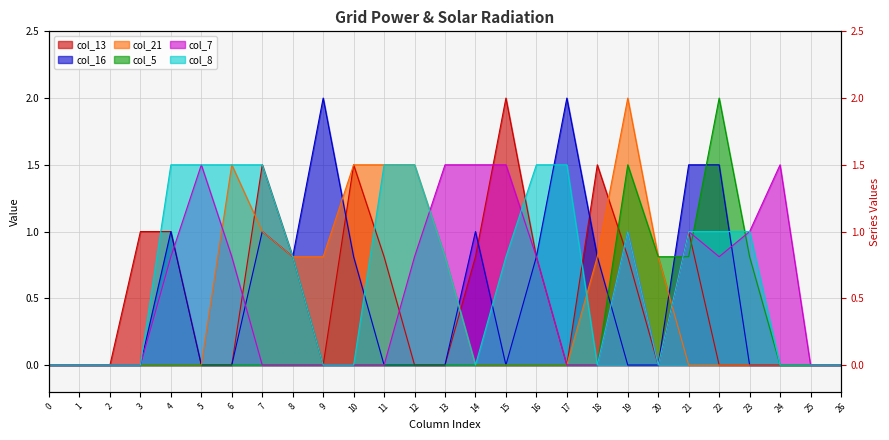

Reading left to right, what are all the values shown in this chart?

col_13: 0=0.0	1=0.0	2=0.0	3=1.0	4=1.0	5=0.0	6=0.0	7=1.5	8=0.8	9=0.0	10=1.5	11=0.8	12=0.0	13=0.0	14=0.8	15=2.0	16=0.8	17=0.0	18=1.5	19=0.8	20=0.0	21=1.0	22=0.0	23=0.0	24=0.0	25=0.0	26=0.0
col_16: 0=0.0	1=0.0	2=0.0	3=0.0	4=1.0	5=0.0	6=0.0	7=1.0	8=0.8	9=2.0	10=0.8	11=0.0	12=0.0	13=0.0	14=1.0	15=0.0	16=0.8	17=2.0	18=0.8	19=0.0	20=0.0	21=1.5	22=1.5	23=0.0	24=0.0	25=0.0	26=0.0
col_21: 0=0.0	1=0.0	2=0.0	3=0.0	4=0.0	5=0.0	6=1.5	7=1.0	8=0.8	9=0.8	10=1.5	11=1.5	12=1.5	13=0.8	14=0.0	15=0.0	16=0.0	17=0.0	18=0.8	19=2.0	20=0.8	21=0.0	22=0.0	23=0.0	24=0.0	25=0.0	26=0.0
col_5: 0=0.0	1=0.0	2=0.0	3=0.0	4=0.0	5=0.0	6=0.0	7=0.0	8=0.0	9=0.0	10=0.0	11=0.0	12=0.0	13=0.0	14=0.0	15=0.0	16=0.0	17=0.0	18=0.0	19=1.5	20=0.8	21=0.8	22=2.0	23=0.8	24=0.0	25=0.0	26=0.0
col_7: 0=0.0	1=0.0	2=0.0	3=0.0	4=0.8	5=1.5	6=0.8	7=0.0	8=0.0	9=0.0	10=0.0	11=0.0	12=0.8	13=1.5	14=1.5	15=1.5	16=0.8	17=0.0	18=0.0	19=1.0	20=0.0	21=1.0	22=0.8	23=1.0	24=1.5	25=0.0	26=0.0
col_8: 0=0.0	1=0.0	2=0.0	3=0.0	4=1.5	5=1.5	6=1.5	7=1.5	8=0.8	9=0.0	10=0.0	11=1.5	12=1.5	13=0.8	14=0.0	15=0.8	16=1.5	17=1.5	18=0.0	19=1.0	20=0.0	21=1.0	22=1.0	23=1.0	24=0.0	25=0.0	26=0.0